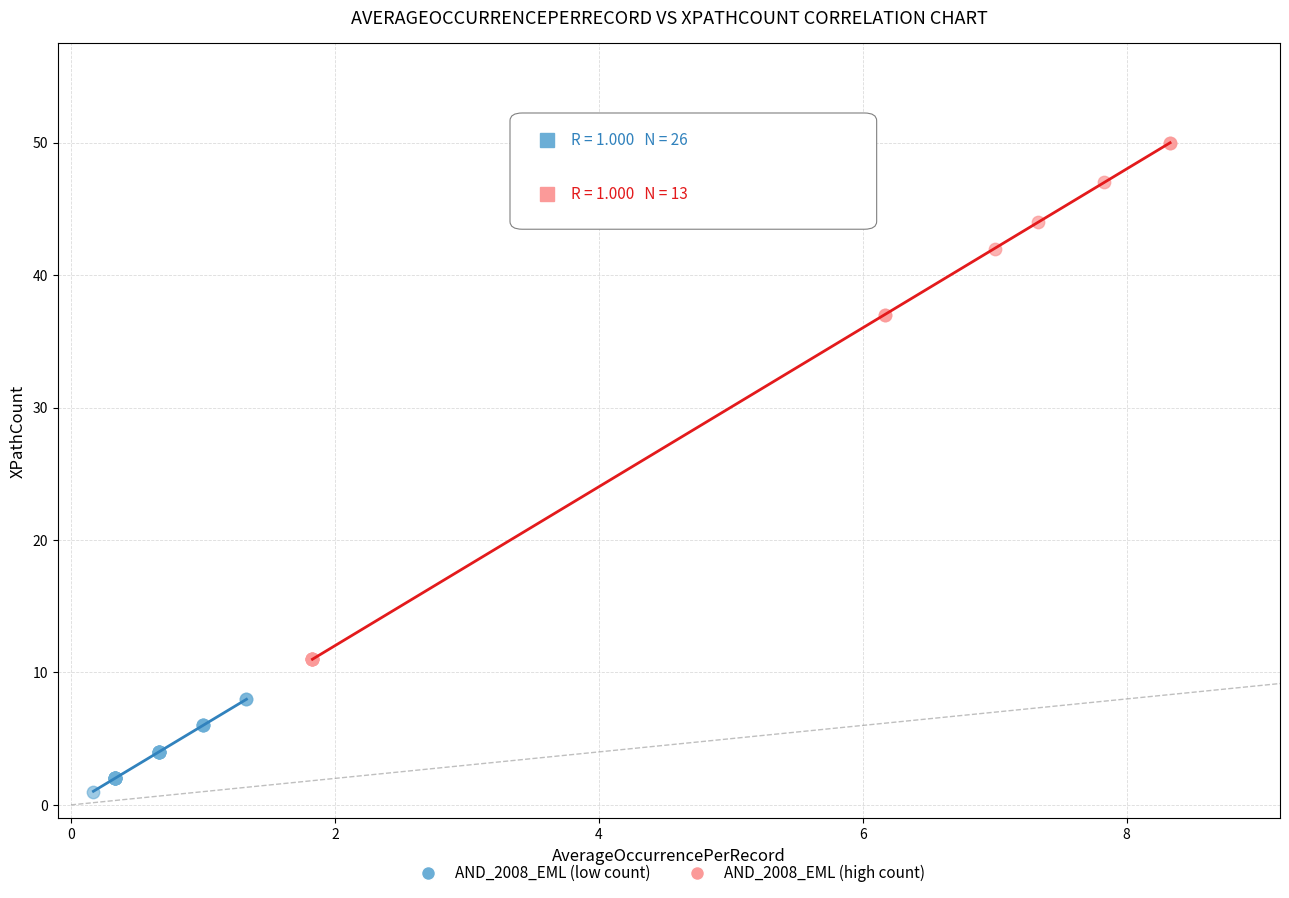

Which series has the largest Y range (max minus min)?

AND_2008_EML (high count)